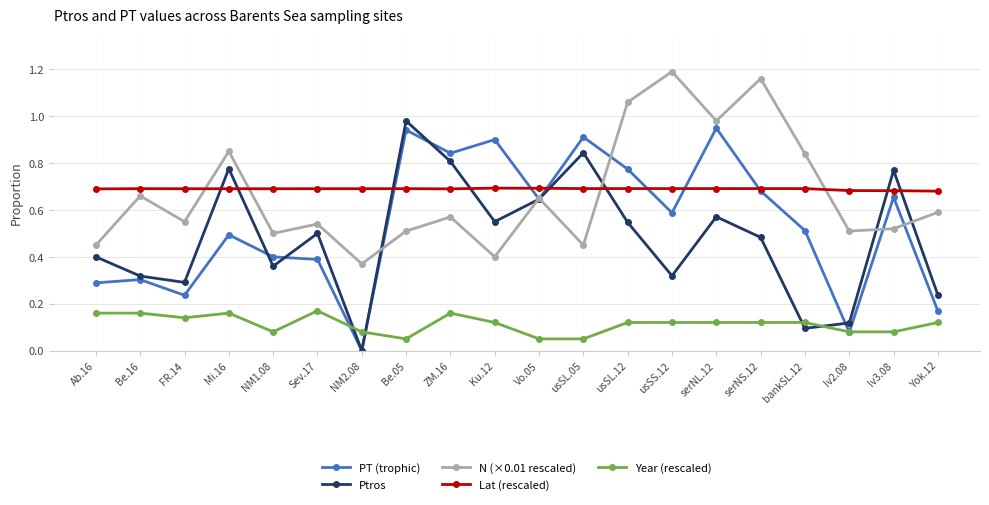

Count the Year (rescaled) values in the range 0 to 1.

20